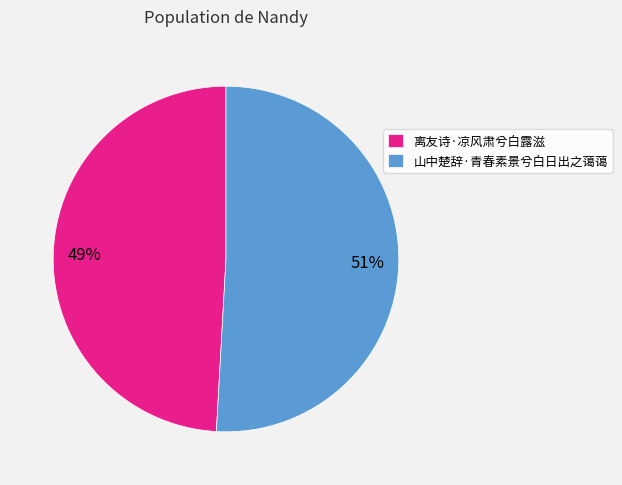

Which category has the smallest portion of the pie?

离友诗·凉风肃兮白露滋